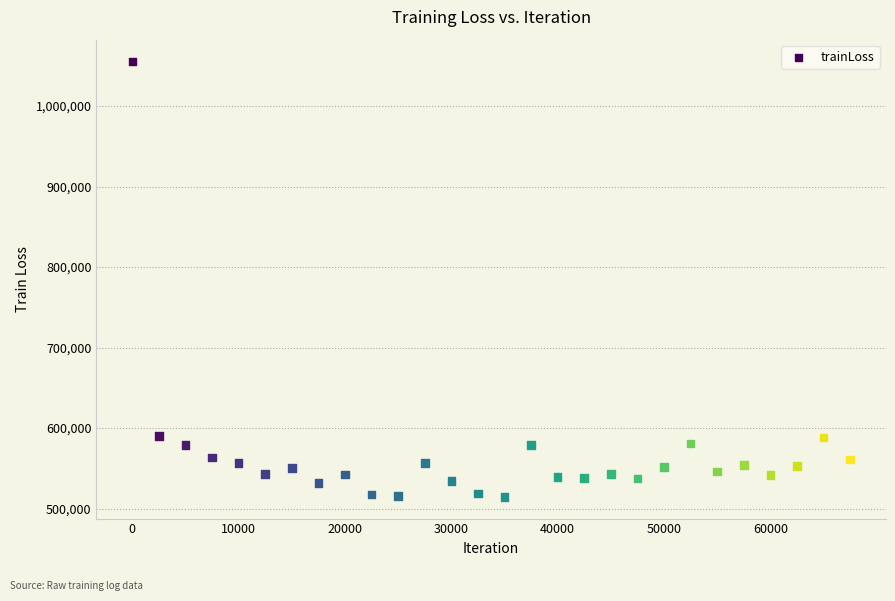

What is the range of X values (max minus min)?

67500.0